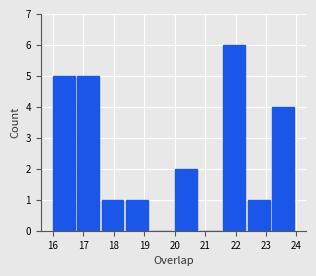

Which range on the x-axis has the tallest bar?

21.6 to 22.4